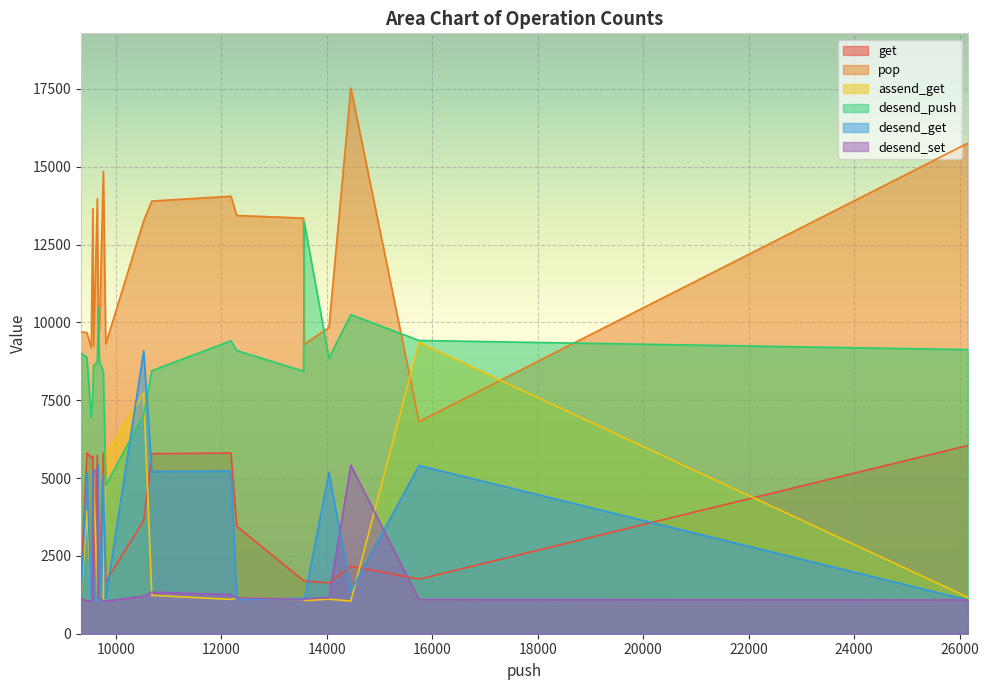

True or false: desend_get and pop cross at least once.

False